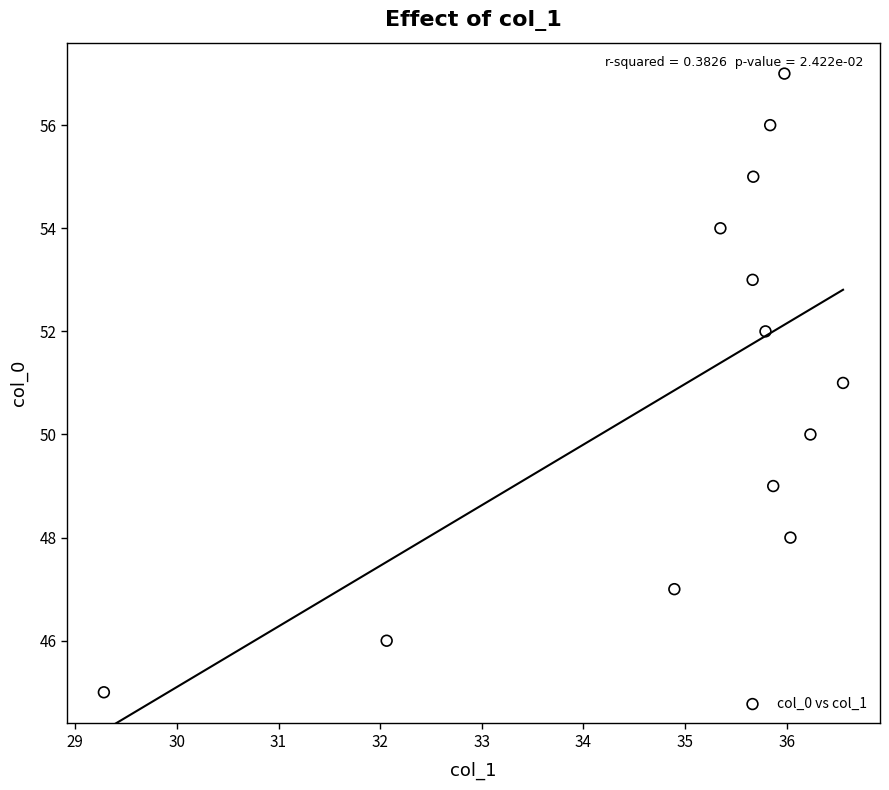

What is the range of Y values (max minus min)?

12